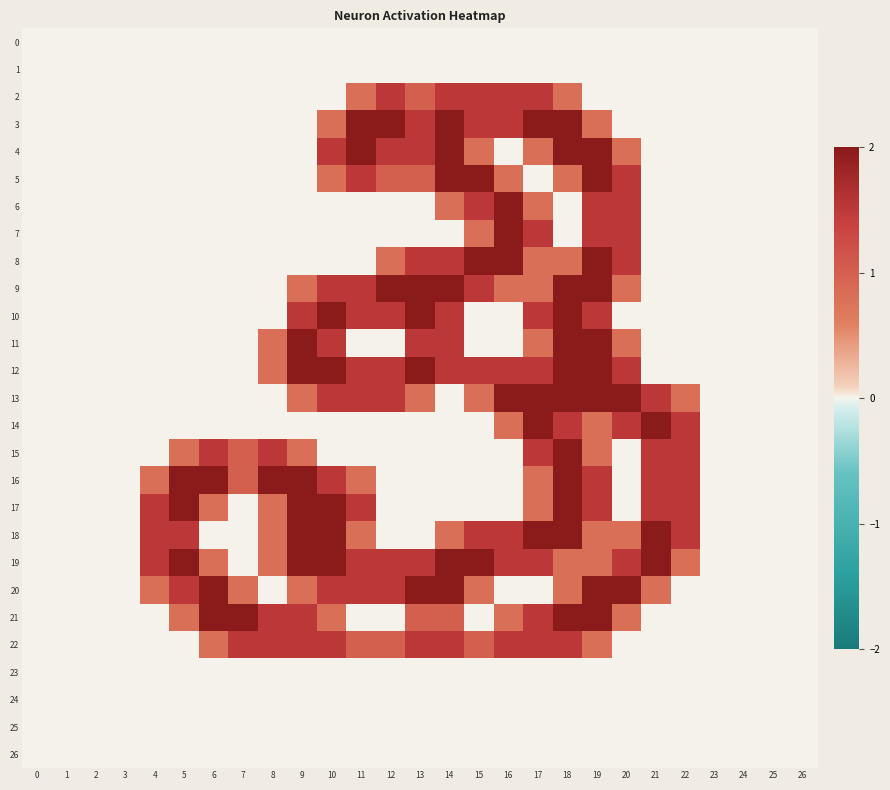

How many categories are shown in the chart?

27